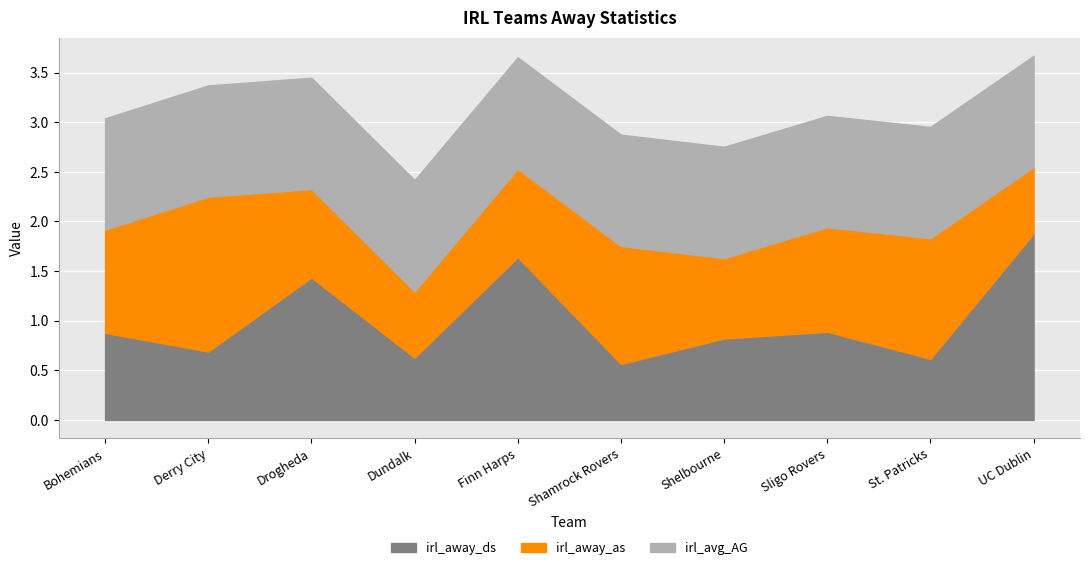

After their last crossing, which series has the higher values: irl_away_as or irl_away_ds?

irl_away_ds